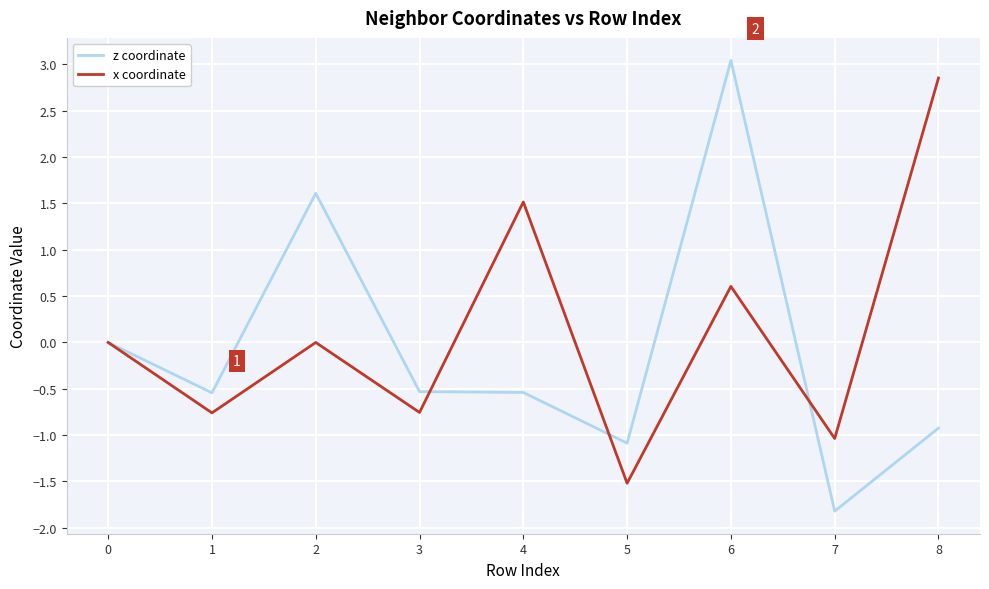

What is the lowest value of the x coordinate series?

-1.5